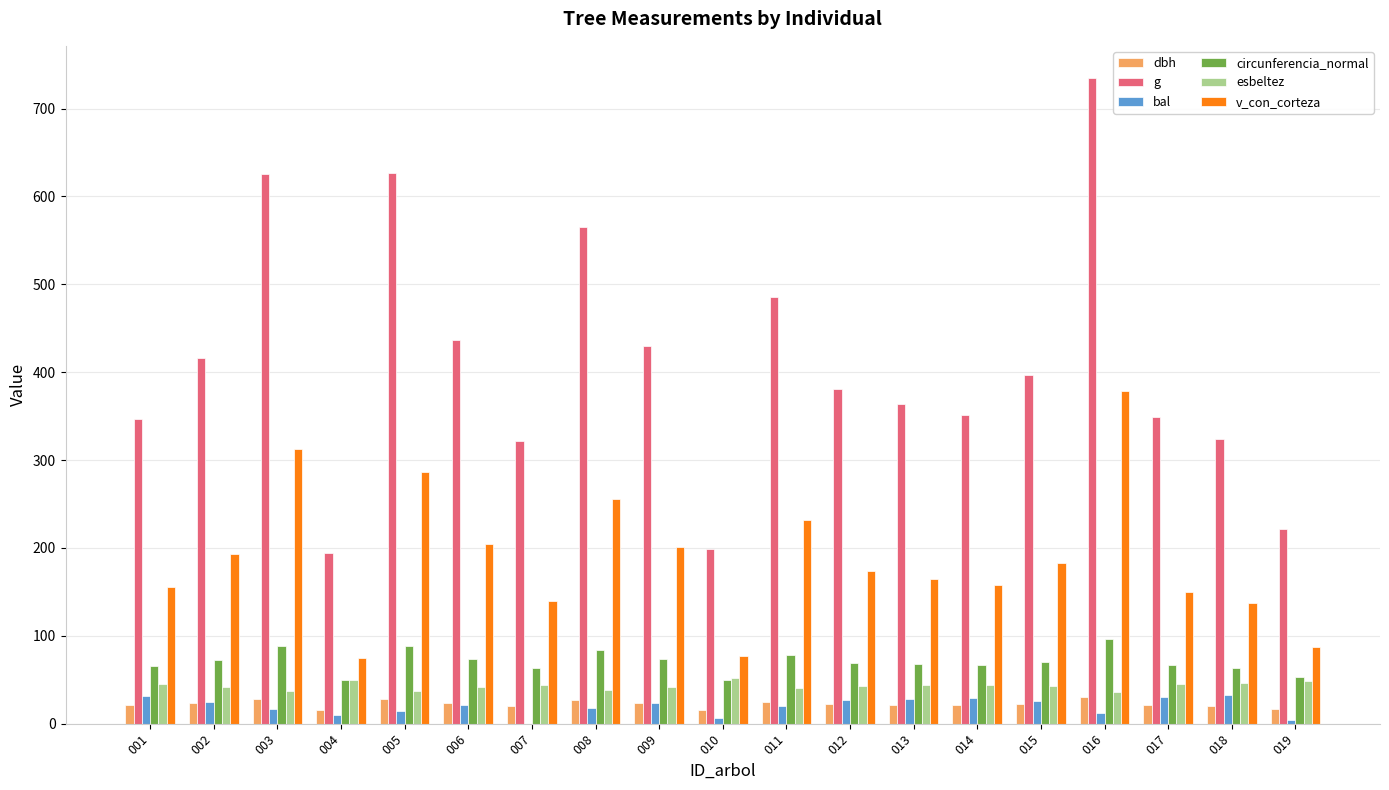

At which category is the sum across all series the highest?

016